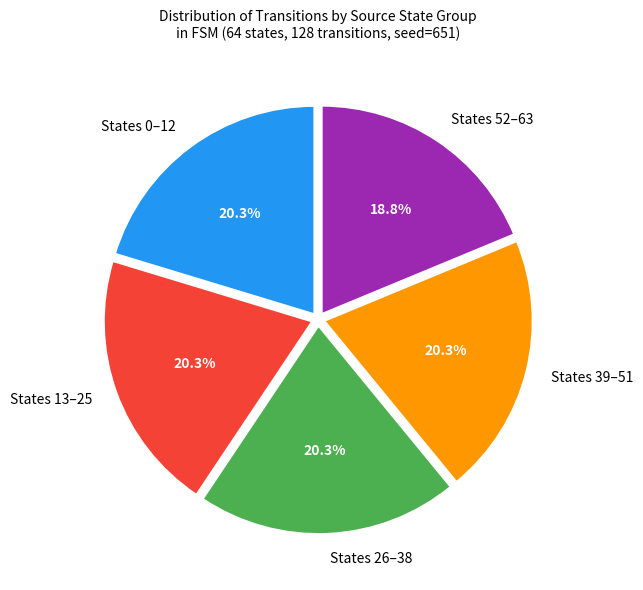

Which slice is the smallest?

States 52–63